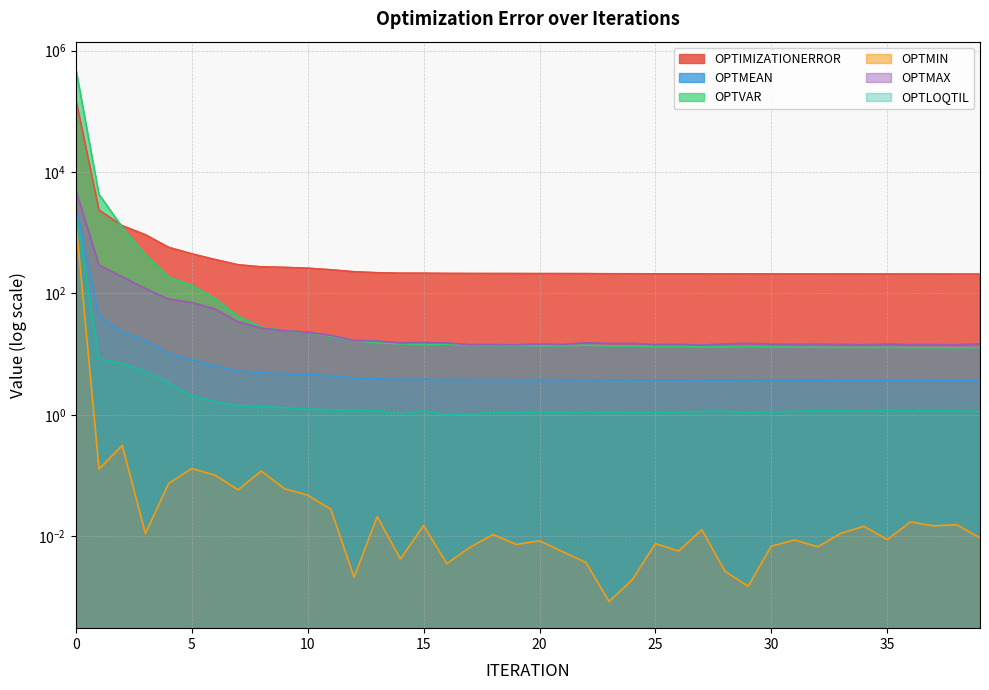

Is the value of OPTIMIZATIONERROR at 22 greater than the value of OPTMEAN at 14?

Yes